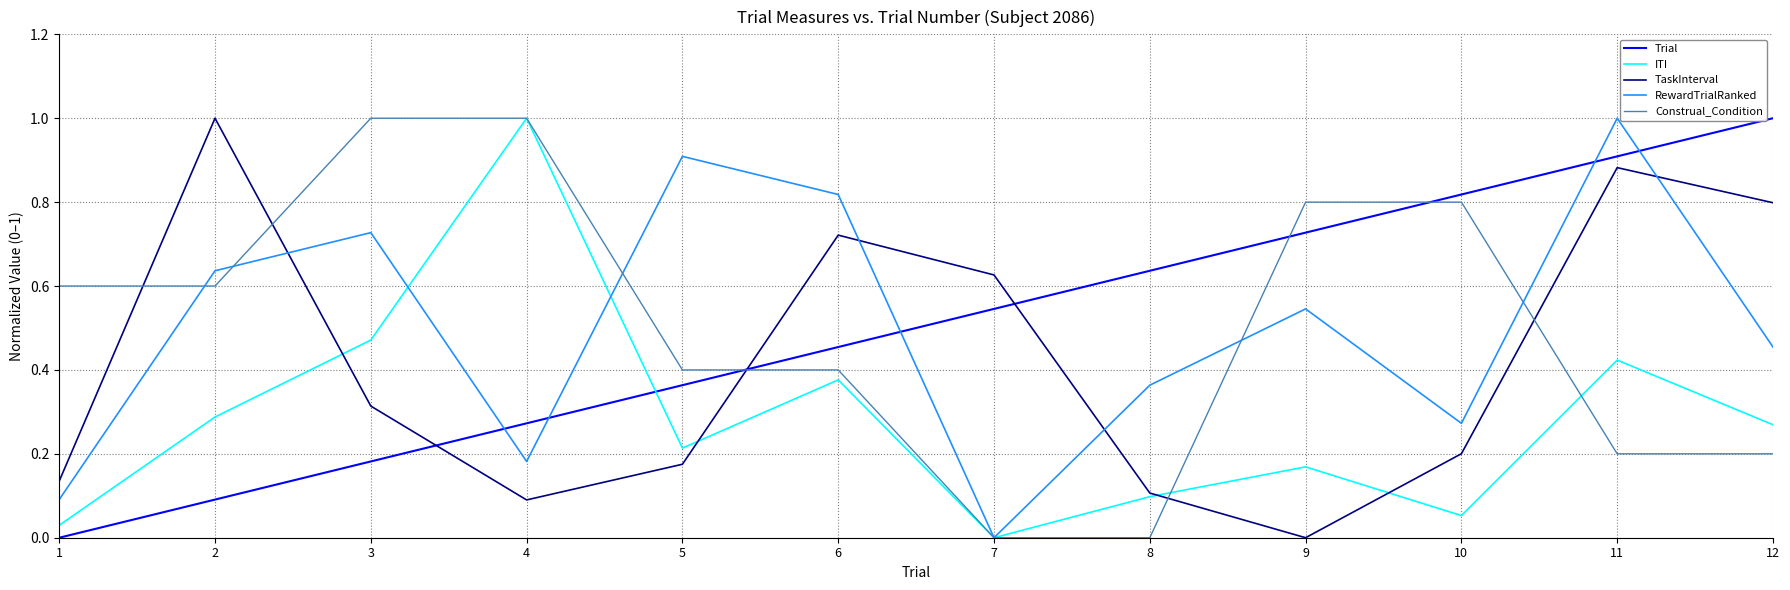

Between which two adjacent categories do Trial and ITI first intersect?

4 and 5